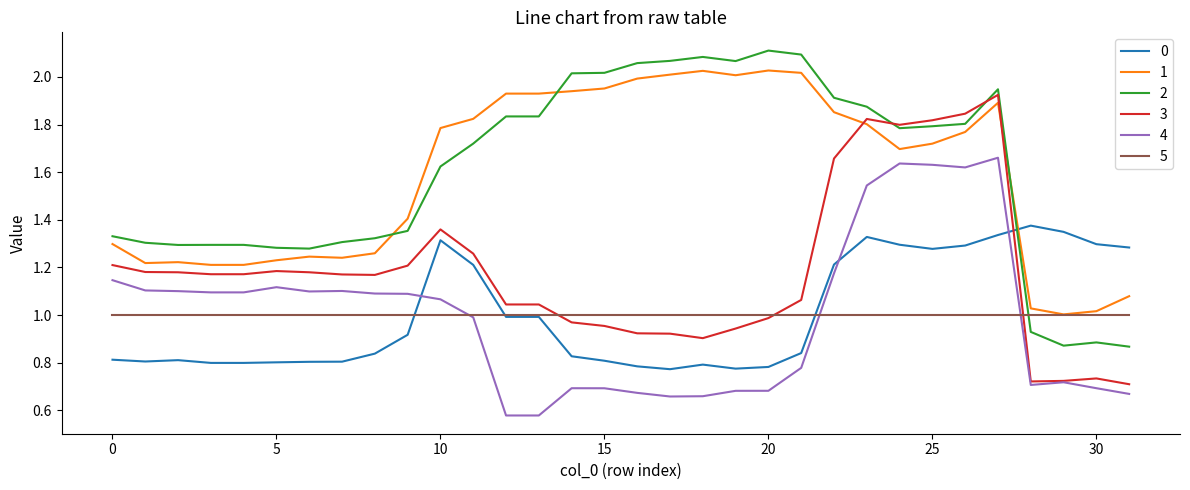

How many times do 0 and 4 cross each other?

3